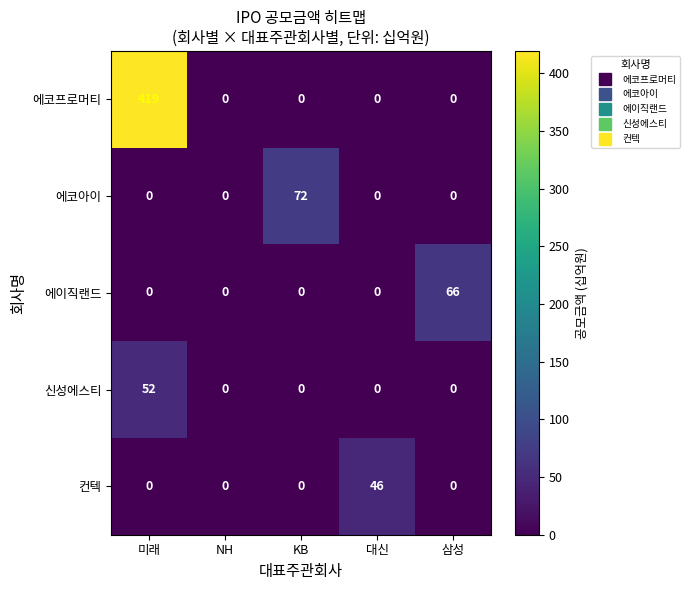

What is the difference between the maximum and second lowest values in the 에이직랜드 series?

66